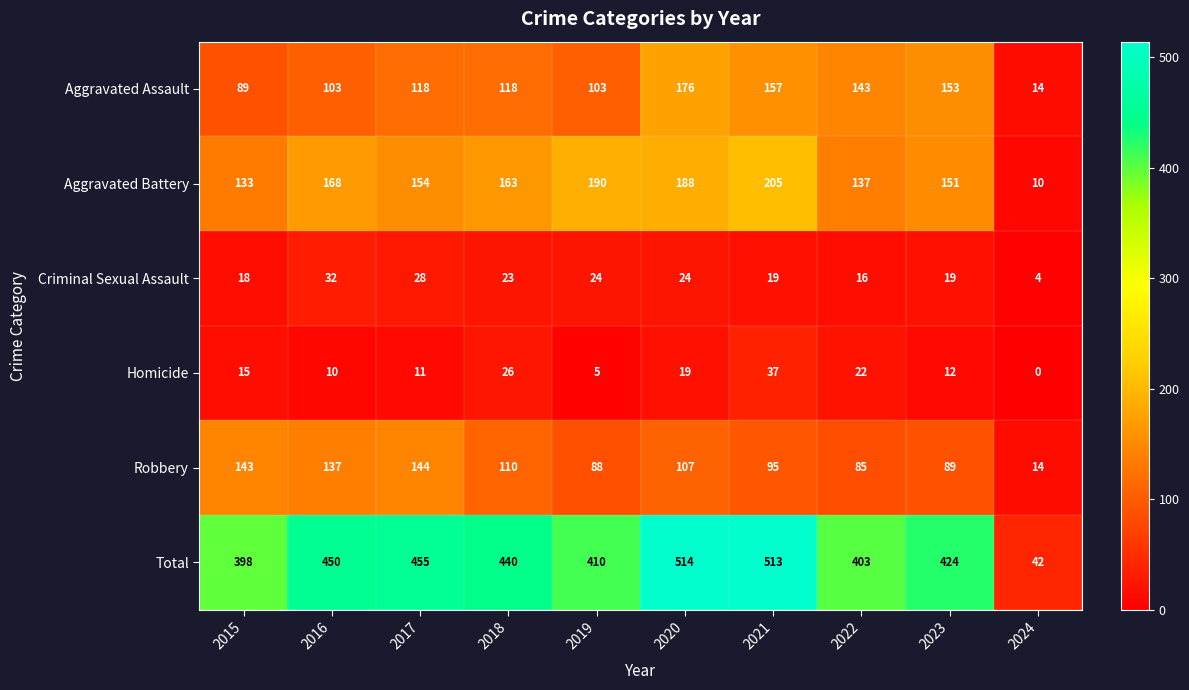

Which label corresponds to the smallest value in the chart?

2024